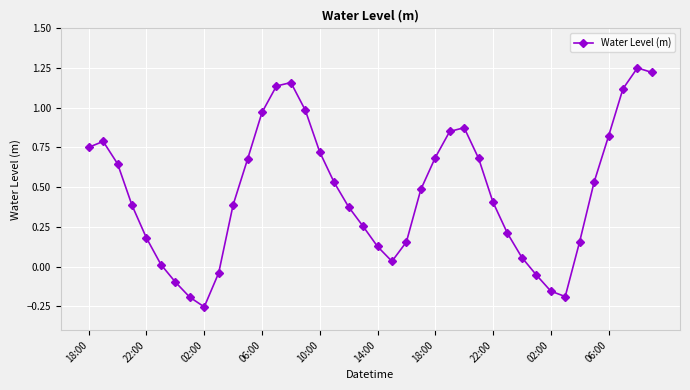

What is the sum of all values?

18.6